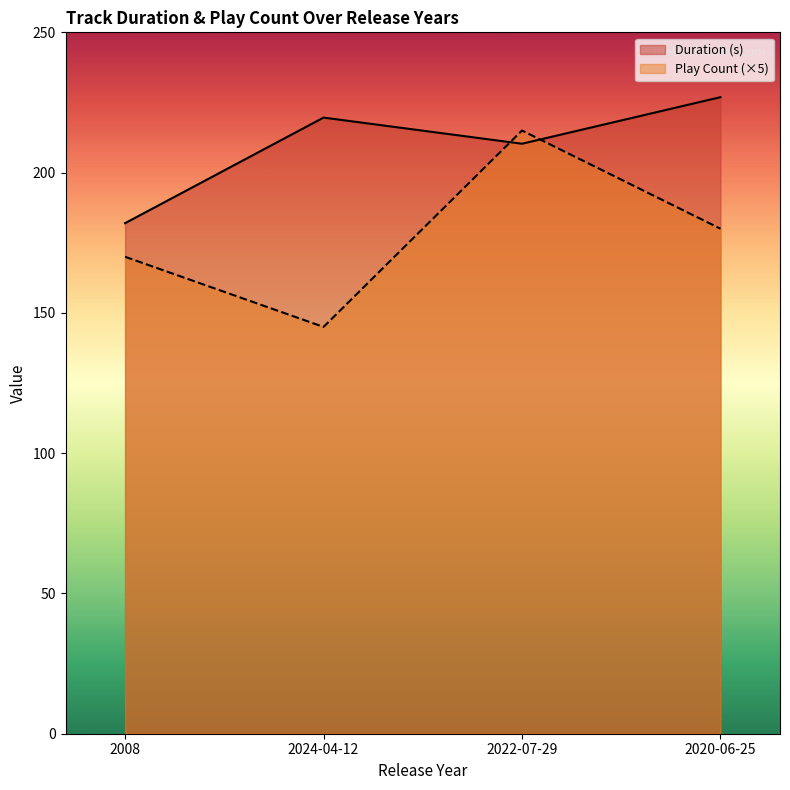

The Play Count series shows 215.0 at 2022-07-29. True or false?

True